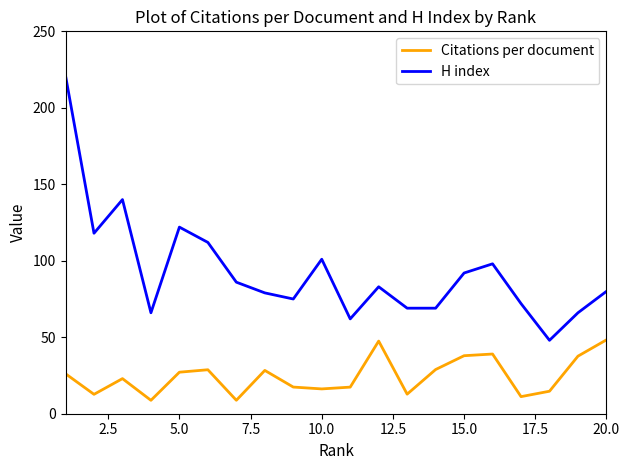

Rank the series by their average value, from lowest to highest.

Citations per document, H index